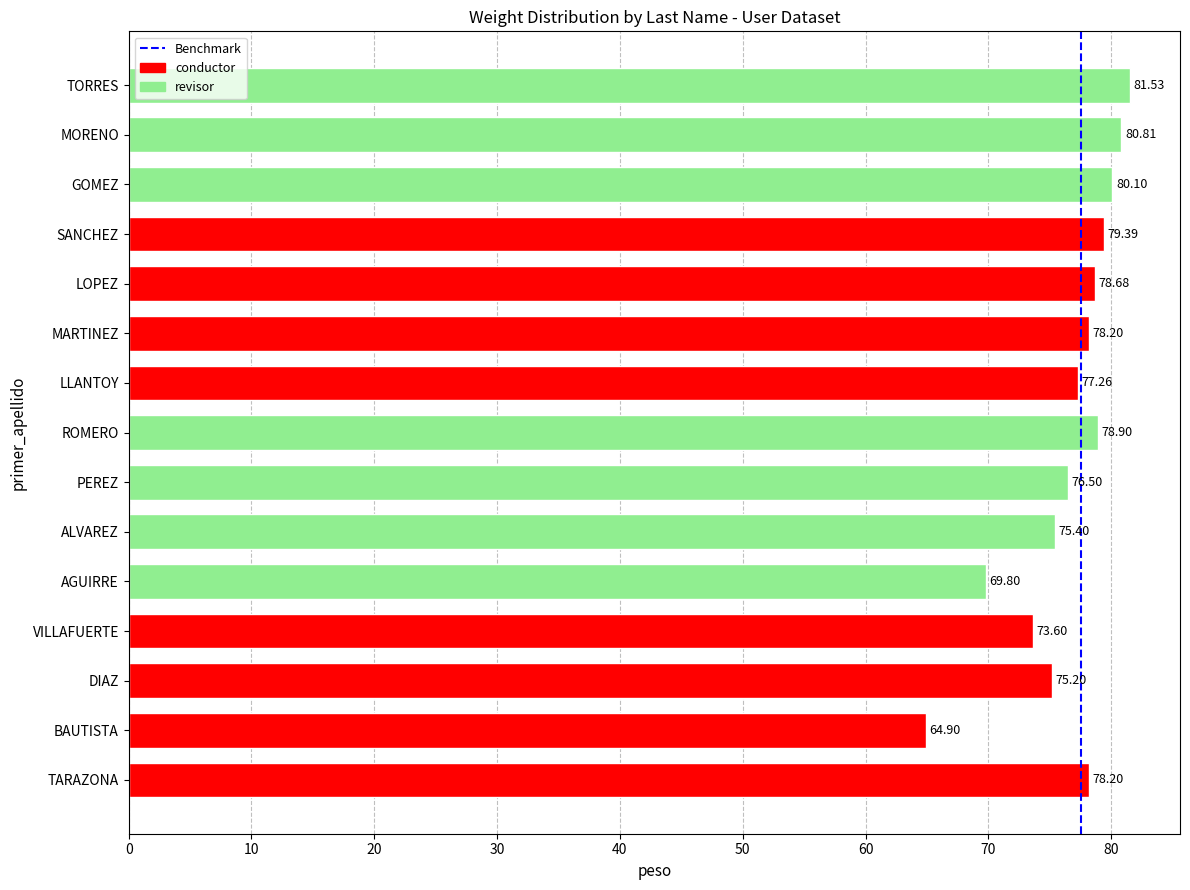

Which label corresponds to the smallest value in the chart?

BAUTISTA